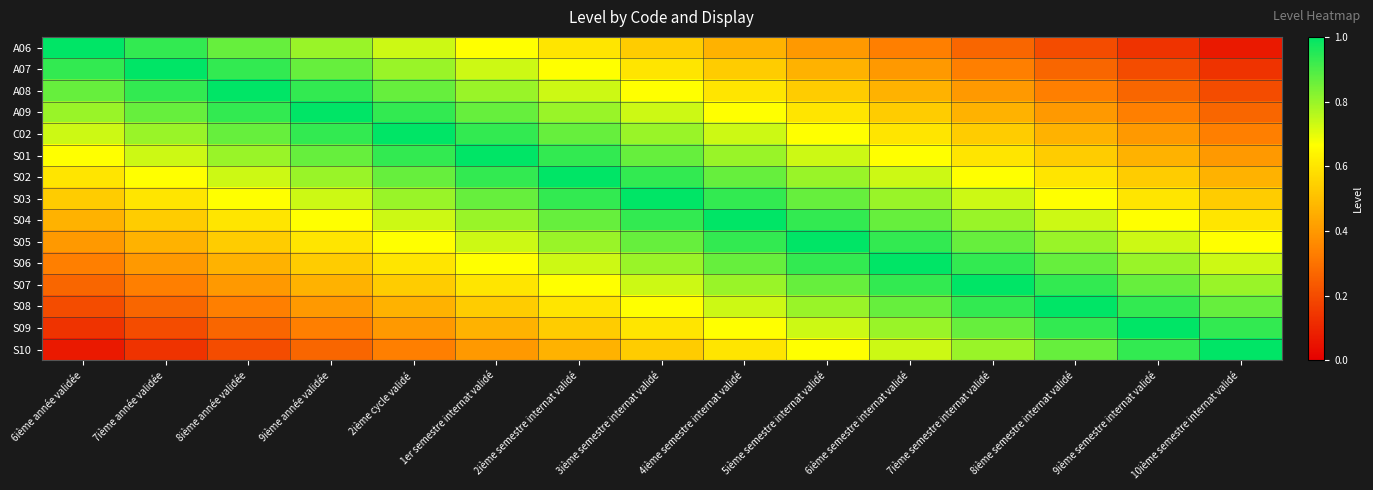

Reading left to right, extract all data points from this chart.

A06: 6ième année validée=1.0	7ième année validée=0.9	8ième année validée=0.9	9ième année validée=0.8	2ième cycle validé=0.7	1er semestre internat validé=0.7	2ième semestre internat validé=0.6	3ième semestre internat validé=0.5	4ième semestre internat validé=0.5	5ième semestre internat validé=0.4	6ième semestre internat validé=0.3	7ième semestre internat validé=0.3	8ième semestre internat validé=0.2	9ième semestre internat validé=0.1	10ième semestre internat validé=0.1
A07: 6ième année validée=0.9	7ième année validée=1.0	8ième année validée=0.9	9ième année validée=0.9	2ième cycle validé=0.8	1er semestre internat validé=0.7	2ième semestre internat validé=0.7	3ième semestre internat validé=0.6	4ième semestre internat validé=0.5	5ième semestre internat validé=0.5	6ième semestre internat validé=0.4	7ième semestre internat validé=0.3	8ième semestre internat validé=0.3	9ième semestre internat validé=0.2	10ième semestre internat validé=0.1
A08: 6ième année validée=0.9	7ième année validée=0.9	8ième année validée=1.0	9ième année validée=0.9	2ième cycle validé=0.9	1er semestre internat validé=0.8	2ième semestre internat validé=0.7	3ième semestre internat validé=0.7	4ième semestre internat validé=0.6	5ième semestre internat validé=0.5	6ième semestre internat validé=0.5	7ième semestre internat validé=0.4	8ième semestre internat validé=0.3	9ième semestre internat validé=0.3	10ième semestre internat validé=0.2
A09: 6ième année validée=0.8	7ième année validée=0.9	8ième année validée=0.9	9ième année validée=1.0	2ième cycle validé=0.9	1er semestre internat validé=0.9	2ième semestre internat validé=0.8	3ième semestre internat validé=0.7	4ième semestre internat validé=0.7	5ième semestre internat validé=0.6	6ième semestre internat validé=0.5	7ième semestre internat validé=0.5	8ième semestre internat validé=0.4	9ième semestre internat validé=0.3	10ième semestre internat validé=0.3
C02: 6ième année validée=0.7	7ième année validée=0.8	8ième année validée=0.9	9ième année validée=0.9	2ième cycle validé=1.0	1er semestre internat validé=0.9	2ième semestre internat validé=0.9	3ième semestre internat validé=0.8	4ième semestre internat validé=0.7	5ième semestre internat validé=0.7	6ième semestre internat validé=0.6	7ième semestre internat validé=0.5	8ième semestre internat validé=0.5	9ième semestre internat validé=0.4	10ième semestre internat validé=0.3
S01: 6ième année validée=0.7	7ième année validée=0.7	8ième année validée=0.8	9ième année validée=0.9	2ième cycle validé=0.9	1er semestre internat validé=1.0	2ième semestre internat validé=0.9	3ième semestre internat validé=0.9	4ième semestre internat validé=0.8	5ième semestre internat validé=0.7	6ième semestre internat validé=0.7	7ième semestre internat validé=0.6	8ième semestre internat validé=0.5	9ième semestre internat validé=0.5	10ième semestre internat validé=0.4
S02: 6ième année validée=0.6	7ième année validée=0.7	8ième année validée=0.7	9ième année validée=0.8	2ième cycle validé=0.9	1er semestre internat validé=0.9	2ième semestre internat validé=1.0	3ième semestre internat validé=0.9	4ième semestre internat validé=0.9	5ième semestre internat validé=0.8	6ième semestre internat validé=0.7	7ième semestre internat validé=0.7	8ième semestre internat validé=0.6	9ième semestre internat validé=0.5	10ième semestre internat validé=0.5
S03: 6ième année validée=0.5	7ième année validée=0.6	8ième année validée=0.7	9ième année validée=0.7	2ième cycle validé=0.8	1er semestre internat validé=0.9	2ième semestre internat validé=0.9	3ième semestre internat validé=1.0	4ième semestre internat validé=0.9	5ième semestre internat validé=0.9	6ième semestre internat validé=0.8	7ième semestre internat validé=0.7	8ième semestre internat validé=0.7	9ième semestre internat validé=0.6	10ième semestre internat validé=0.5
S04: 6ième année validée=0.5	7ième année validée=0.5	8ième année validée=0.6	9ième année validée=0.7	2ième cycle validé=0.7	1er semestre internat validé=0.8	2ième semestre internat validé=0.9	3ième semestre internat validé=0.9	4ième semestre internat validé=1.0	5ième semestre internat validé=0.9	6ième semestre internat validé=0.9	7ième semestre internat validé=0.8	8ième semestre internat validé=0.7	9ième semestre internat validé=0.7	10ième semestre internat validé=0.6
S05: 6ième année validée=0.4	7ième année validée=0.5	8ième année validée=0.5	9ième année validée=0.6	2ième cycle validé=0.7	1er semestre internat validé=0.7	2ième semestre internat validé=0.8	3ième semestre internat validé=0.9	4ième semestre internat validé=0.9	5ième semestre internat validé=1.0	6ième semestre internat validé=0.9	7ième semestre internat validé=0.9	8ième semestre internat validé=0.8	9ième semestre internat validé=0.7	10ième semestre internat validé=0.7
S06: 6ième année validée=0.3	7ième année validée=0.4	8ième année validée=0.5	9ième année validée=0.5	2ième cycle validé=0.6	1er semestre internat validé=0.7	2ième semestre internat validé=0.7	3ième semestre internat validé=0.8	4ième semestre internat validé=0.9	5ième semestre internat validé=0.9	6ième semestre internat validé=1.0	7ième semestre internat validé=0.9	8ième semestre internat validé=0.9	9ième semestre internat validé=0.8	10ième semestre internat validé=0.7
S07: 6ième année validée=0.3	7ième année validée=0.3	8ième année validée=0.4	9ième année validée=0.5	2ième cycle validé=0.5	1er semestre internat validé=0.6	2ième semestre internat validé=0.7	3ième semestre internat validé=0.7	4ième semestre internat validé=0.8	5ième semestre internat validé=0.9	6ième semestre internat validé=0.9	7ième semestre internat validé=1.0	8ième semestre internat validé=0.9	9ième semestre internat validé=0.9	10ième semestre internat validé=0.8
S08: 6ième année validée=0.2	7ième année validée=0.3	8ième année validée=0.3	9ième année validée=0.4	2ième cycle validé=0.5	1er semestre internat validé=0.5	2ième semestre internat validé=0.6	3ième semestre internat validé=0.7	4ième semestre internat validé=0.7	5ième semestre internat validé=0.8	6ième semestre internat validé=0.9	7ième semestre internat validé=0.9	8ième semestre internat validé=1.0	9ième semestre internat validé=0.9	10ième semestre internat validé=0.9
S09: 6ième année validée=0.1	7ième année validée=0.2	8ième année validée=0.3	9ième année validée=0.3	2ième cycle validé=0.4	1er semestre internat validé=0.5	2ième semestre internat validé=0.5	3ième semestre internat validé=0.6	4ième semestre internat validé=0.7	5ième semestre internat validé=0.7	6ième semestre internat validé=0.8	7ième semestre internat validé=0.9	8ième semestre internat validé=0.9	9ième semestre internat validé=1.0	10ième semestre internat validé=0.9
S10: 6ième année validée=0.1	7ième année validée=0.1	8ième année validée=0.2	9ième année validée=0.3	2ième cycle validé=0.3	1er semestre internat validé=0.4	2ième semestre internat validé=0.5	3ième semestre internat validé=0.5	4ième semestre internat validé=0.6	5ième semestre internat validé=0.7	6ième semestre internat validé=0.7	7ième semestre internat validé=0.8	8ième semestre internat validé=0.9	9ième semestre internat validé=0.9	10ième semestre internat validé=1.0